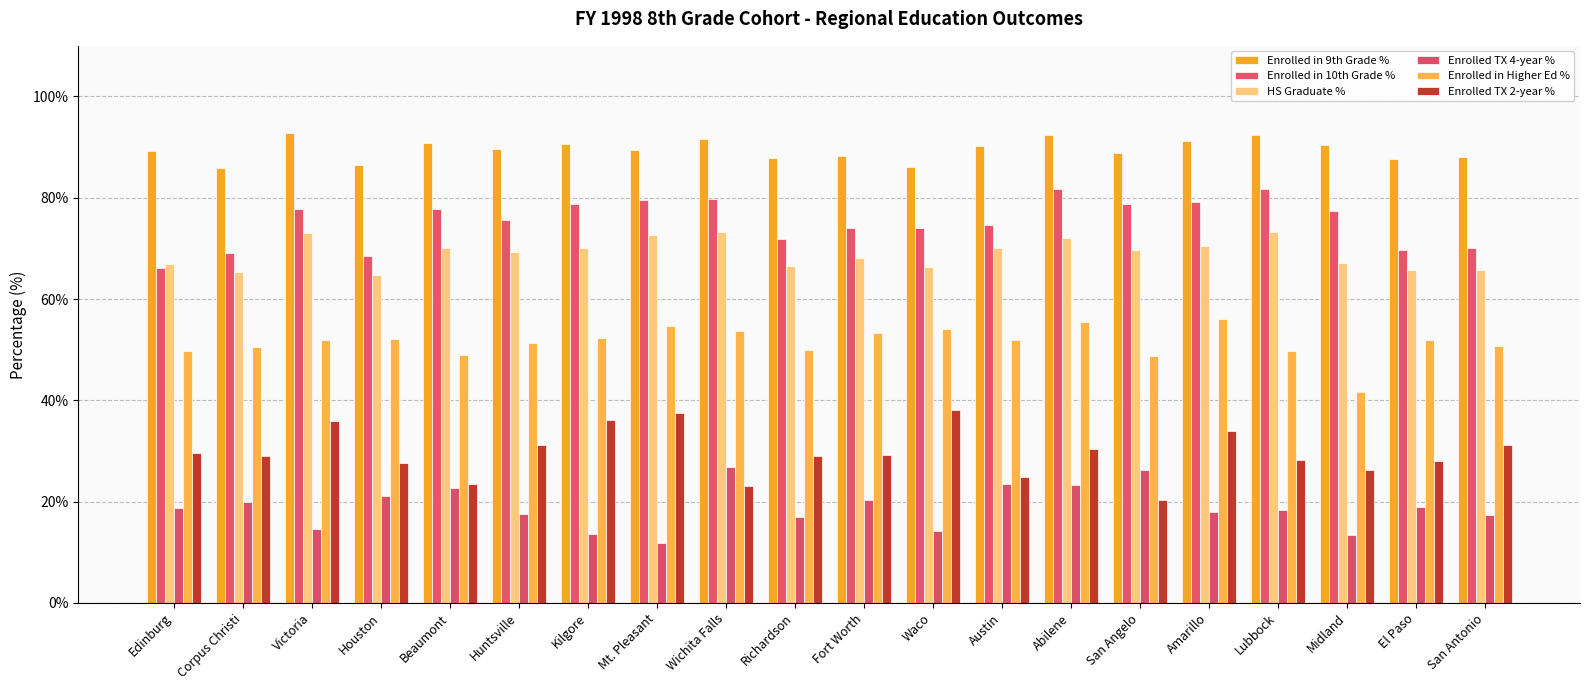

Reading right to left, list all the values displayed in this chart.

Enrolled in 9th Grade %: 88.0	87.6	90.5	92.3	91.3	88.9	92.4	90.3	86.1	88.2	87.9	91.6	89.4	90.7	89.7	90.8	86.4	92.7	85.8	89.3
Enrolled in 10th Grade %: 70.0	69.6	77.4	81.8	79.1	78.7	81.7	74.6	74.1	74.1	71.8	79.8	79.5	78.7	75.6	77.8	68.5	77.7	69.1	66.2
HS Graduate %: 65.7	65.8	67.2	73.3	70.5	69.6	72.0	70.1	66.3	68.1	66.5	73.3	72.6	70.0	69.2	70.1	64.8	73.0	65.4	67.0
Enrolled TX 4-year %: 17.3	19.0	13.4	18.3	18.0	26.2	23.3	23.4	14.2	20.3	16.9	26.9	11.9	13.6	17.6	22.7	21.2	14.6	20.0	18.8
Enrolled in Higher Ed %: 50.7	51.9	41.6	49.7	56.0	48.7	55.4	51.9	54.1	53.2	50.0	53.6	54.6	52.3	51.3	48.9	52.2	52.0	50.6	49.7
Enrolled TX 2-year %: 31.1	28.0	26.3	28.3	33.9	20.4	30.3	24.9	38.0	29.2	29.1	23.0	37.5	36.2	31.2	23.5	27.7	35.9	29.0	29.6